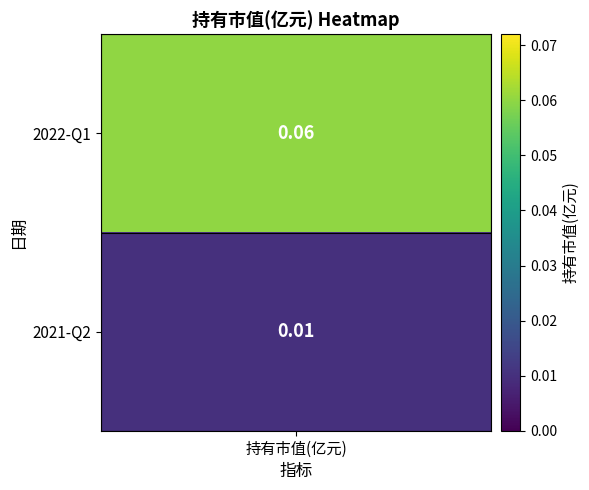

The value at 1 is 0.0. True or false?

False